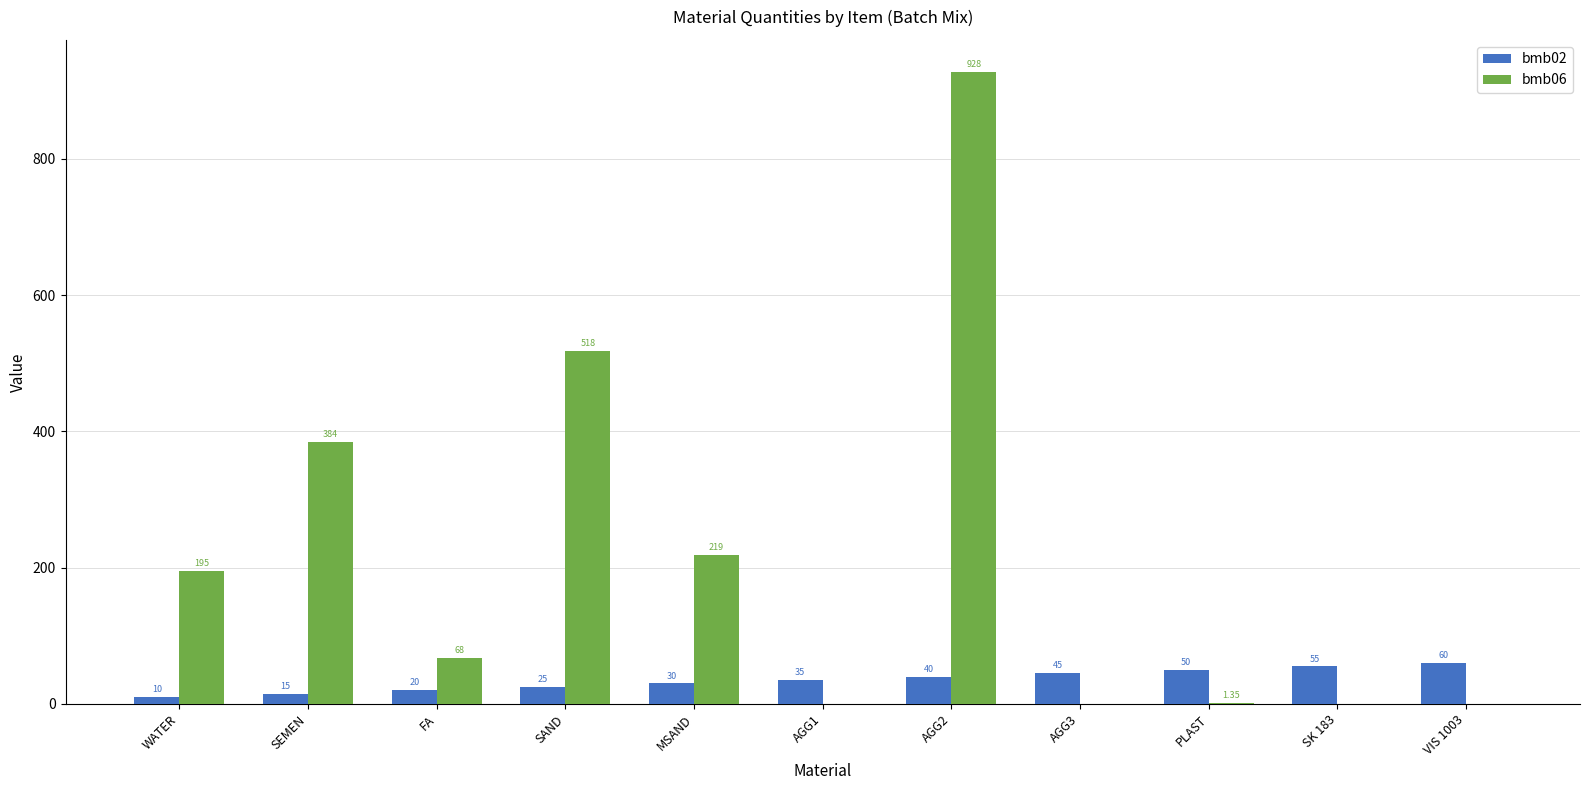

Which series has the widest spread of values?

bmb06